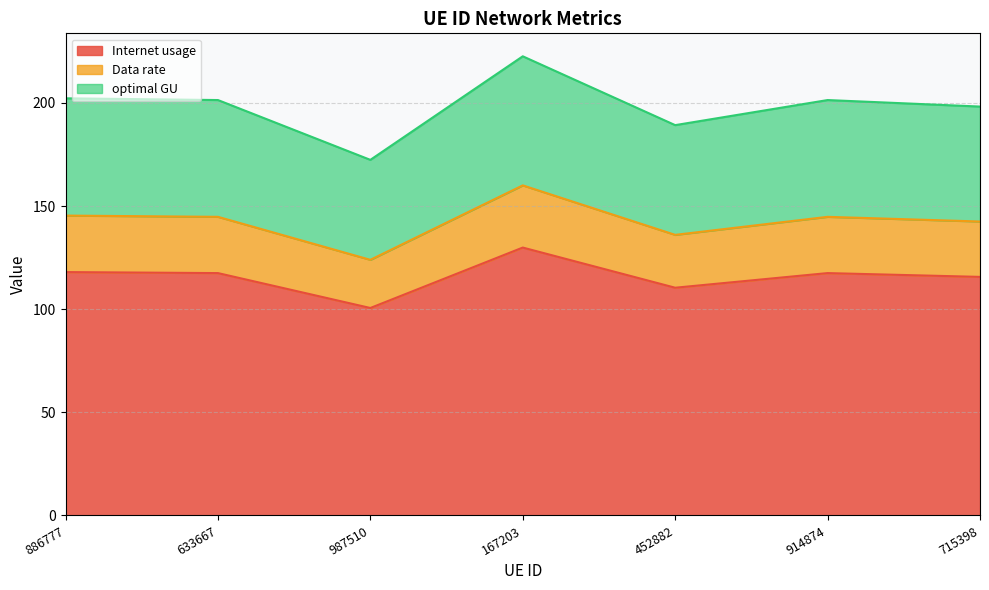

Which category has the highest value in the Internet usage series?

167203